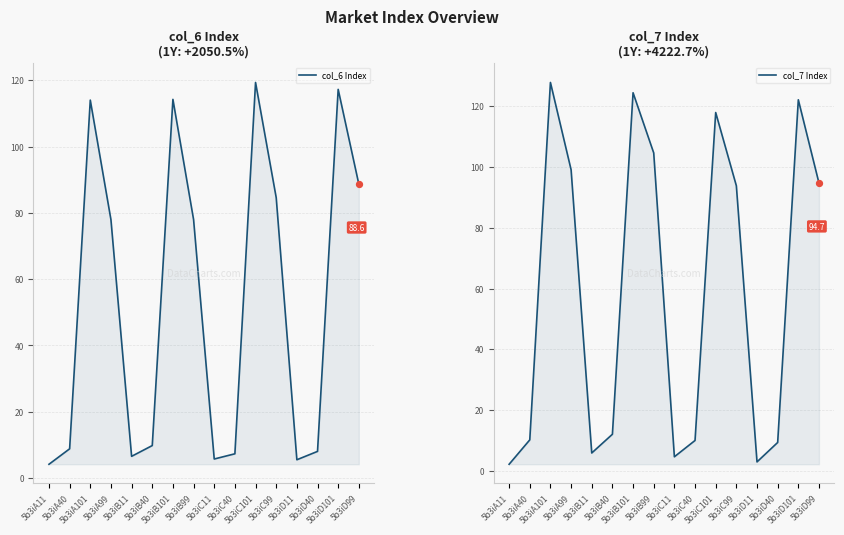

Which series contains the highest Y value?

col_7 Index